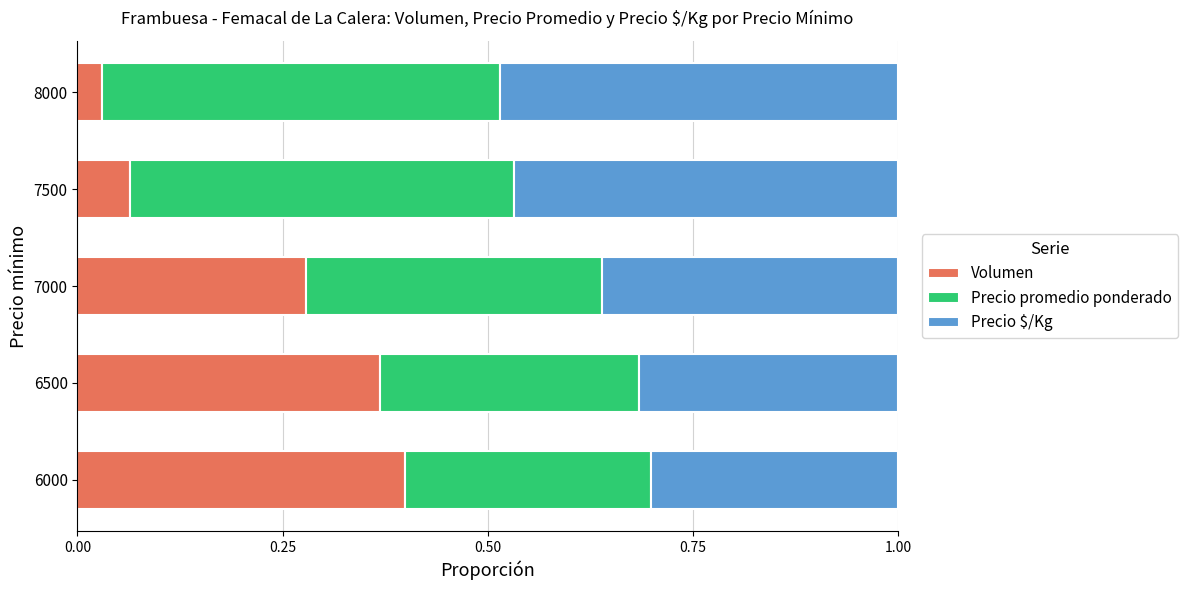

What is the total value across all series at 7000?

1.0